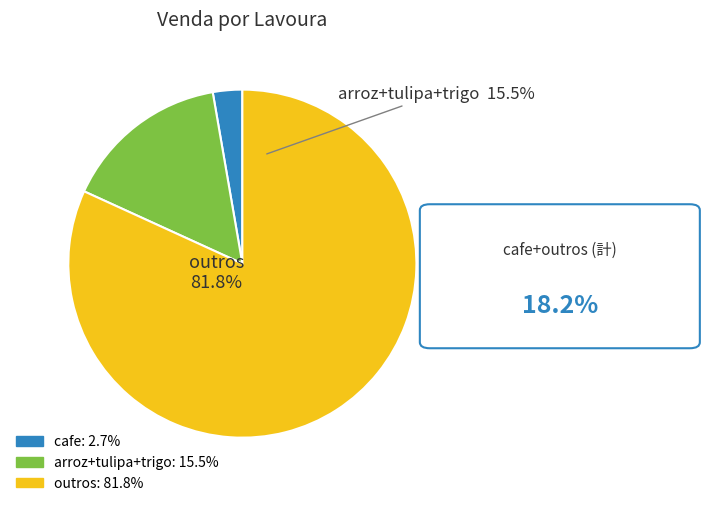

Is there any slice that represents more than half of the pie?

Yes